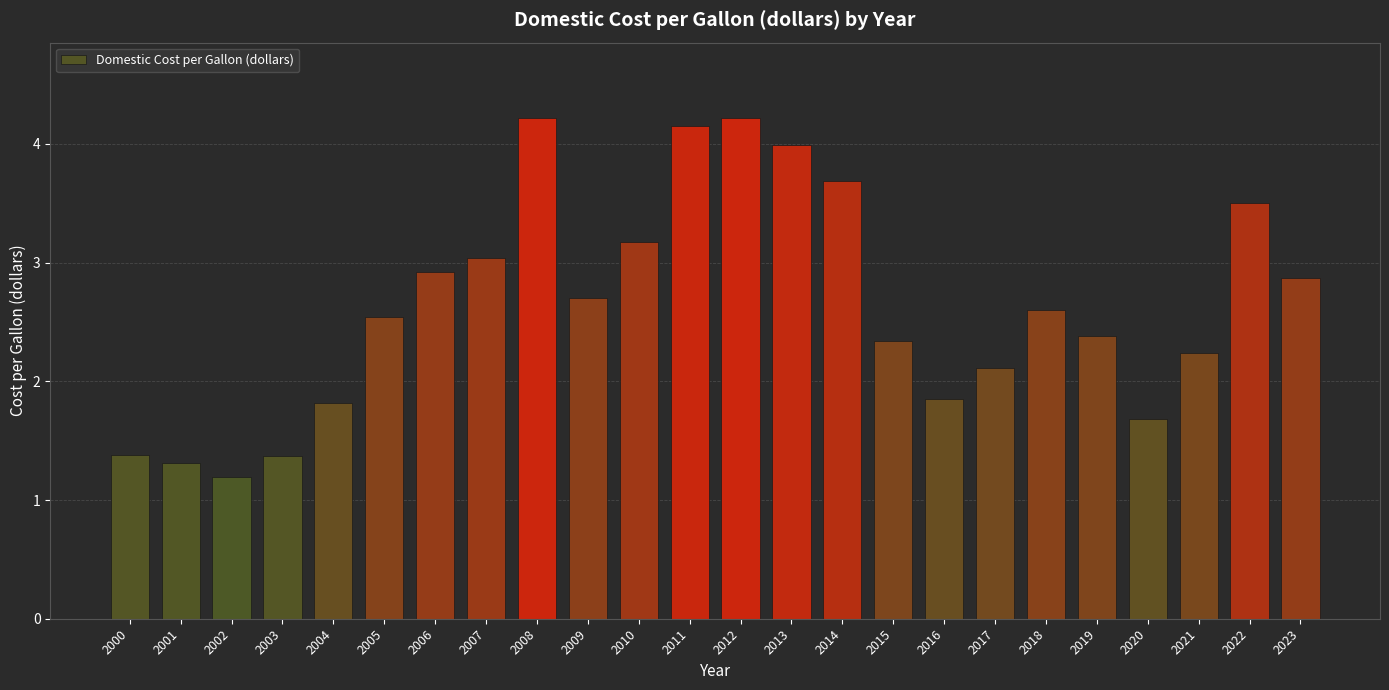

What is the ratio of the value at 2012 to the value at 2004?

2.3